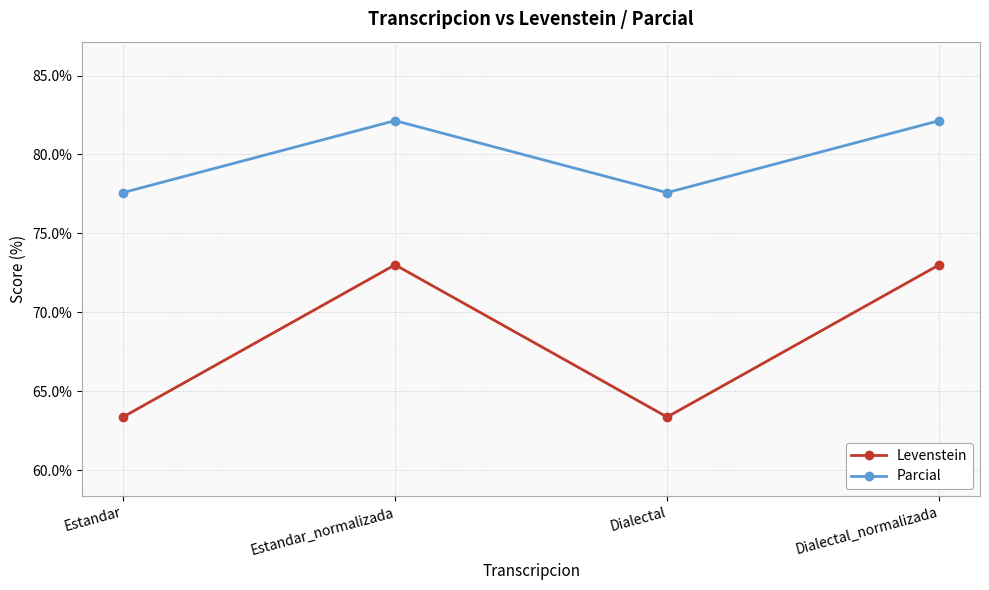

True or false: Levenstein has a value of 73.0 at Dialectal_normalizada.

True